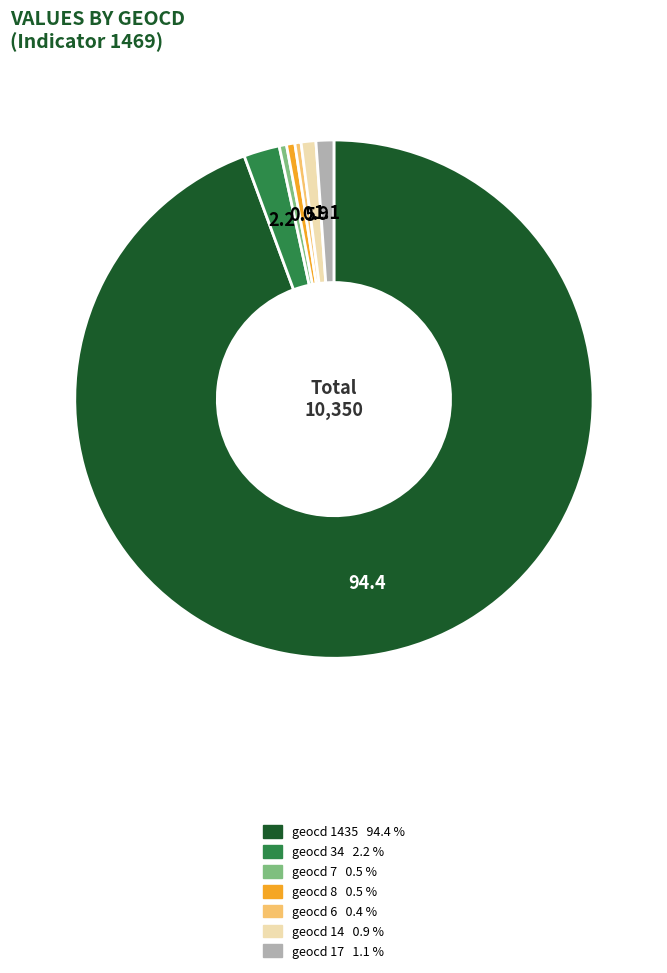

Does any single category account for the majority?

Yes